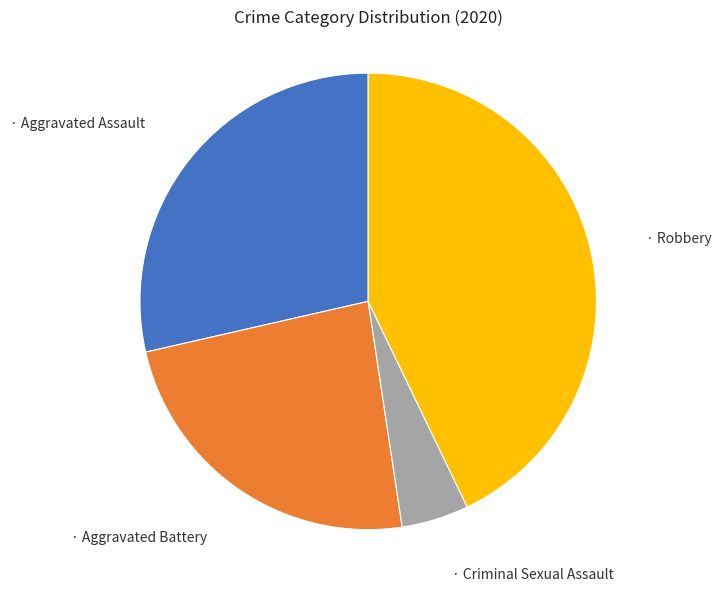

Is there any slice that represents more than half of the pie?

No